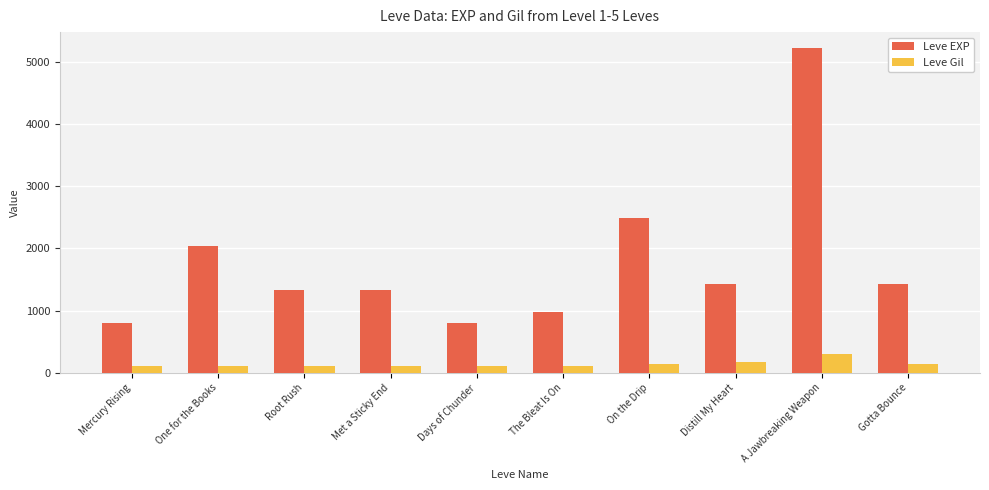

At how many categories does at least one series exceed 1772?

3